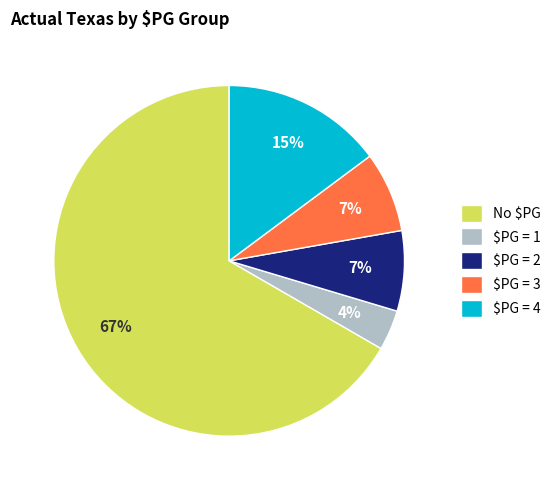

What percentage is the $PG = 1 slice, to the nearest percent?

4%